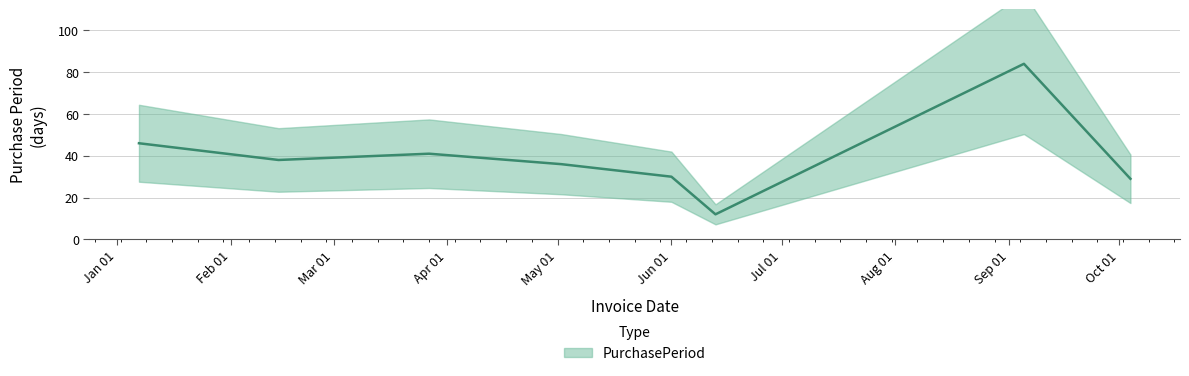

Rank the categories by value from lowest to highest.

2017-06-13, 2017-10-04, 2017-06-01, 2017-05-02, 2017-02-14, 2017-03-27, 2017-01-07, 2017-09-05